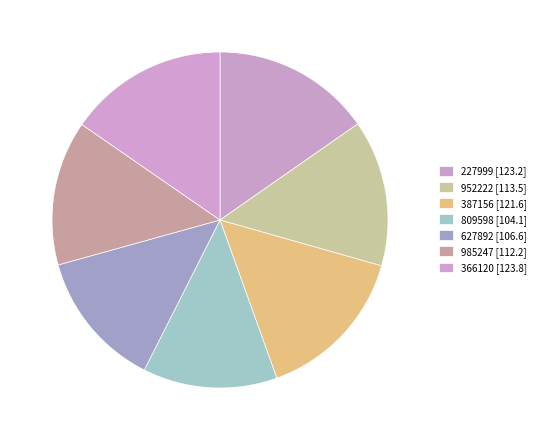

How many segments does this pie chart have?

7